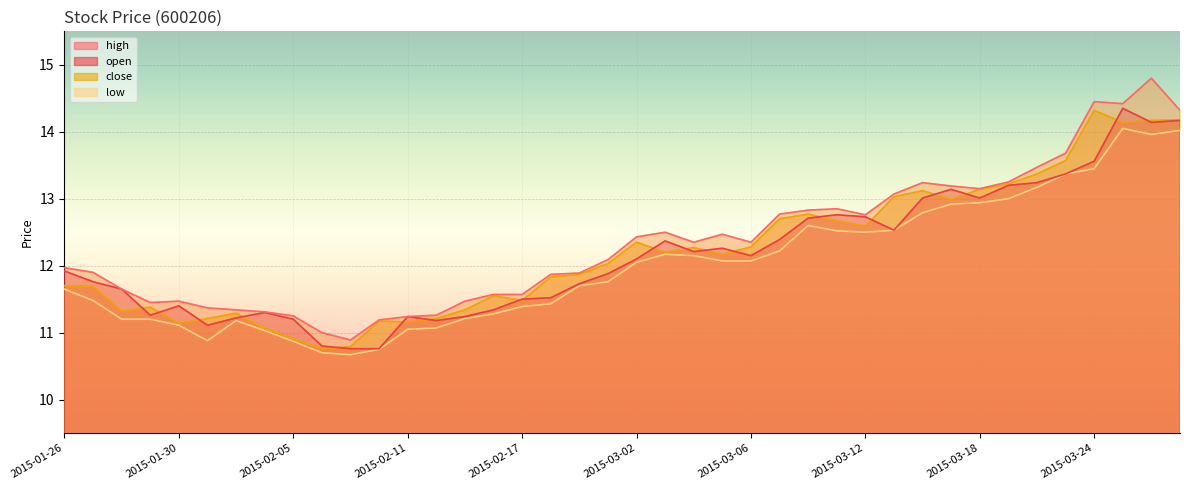

The close series shows 11.6 at 2015-02-16. True or false?

True